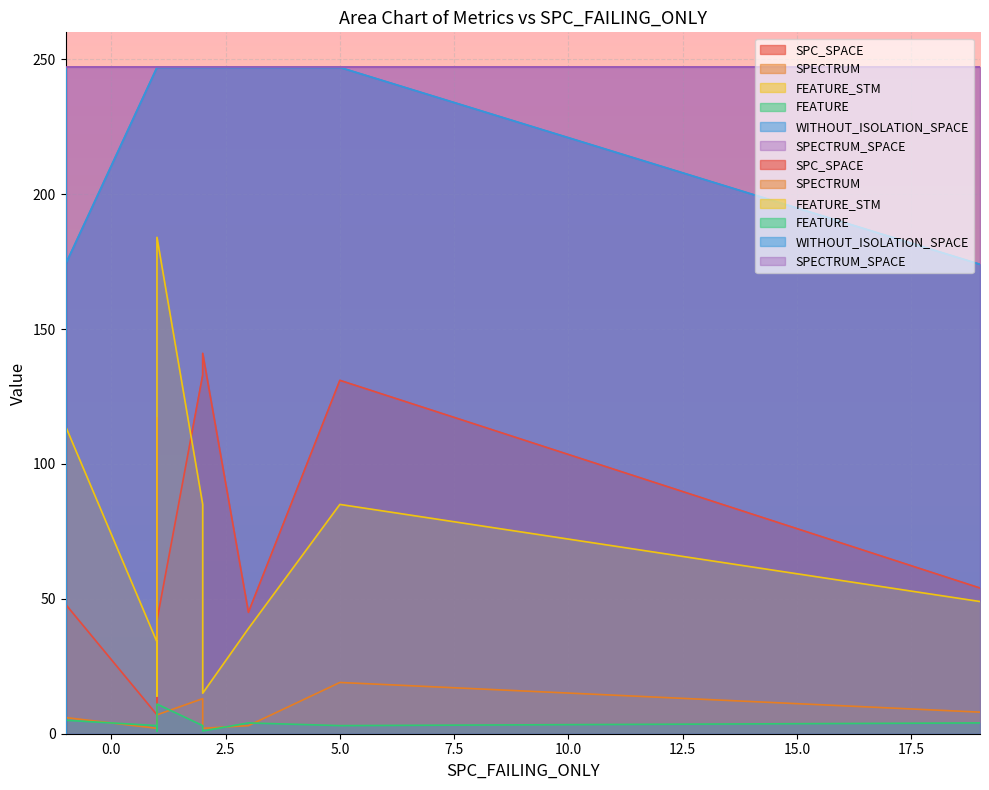

At which category is the sum across all series the highest?

1